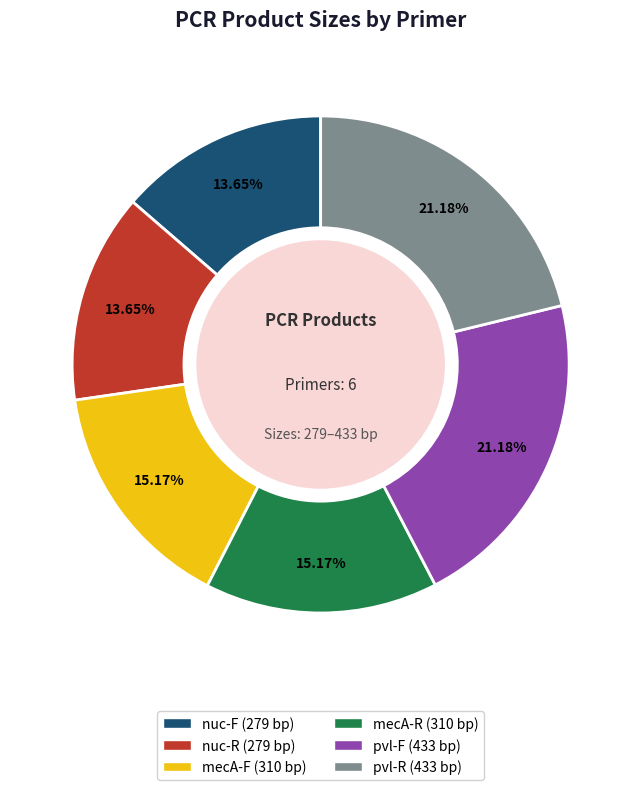

Is it true that pvl-F is 35% of the pie?

False